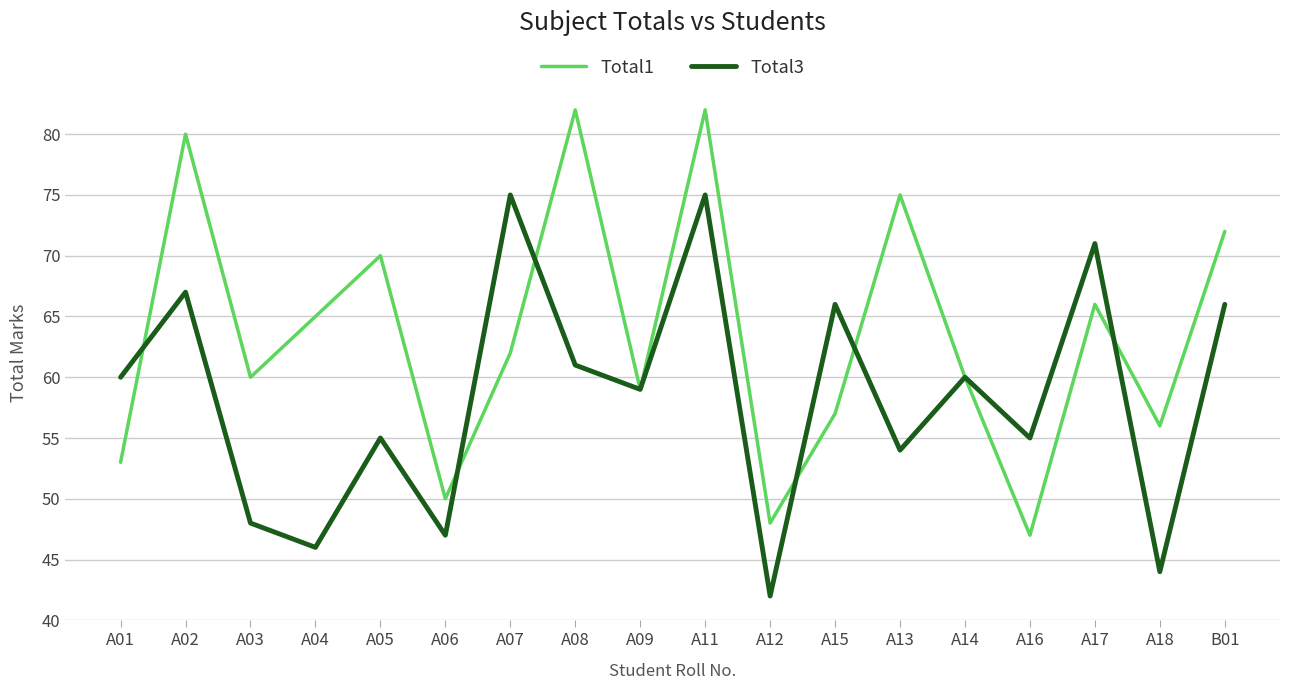

Does the chart display data point markers on the line(s)?

No